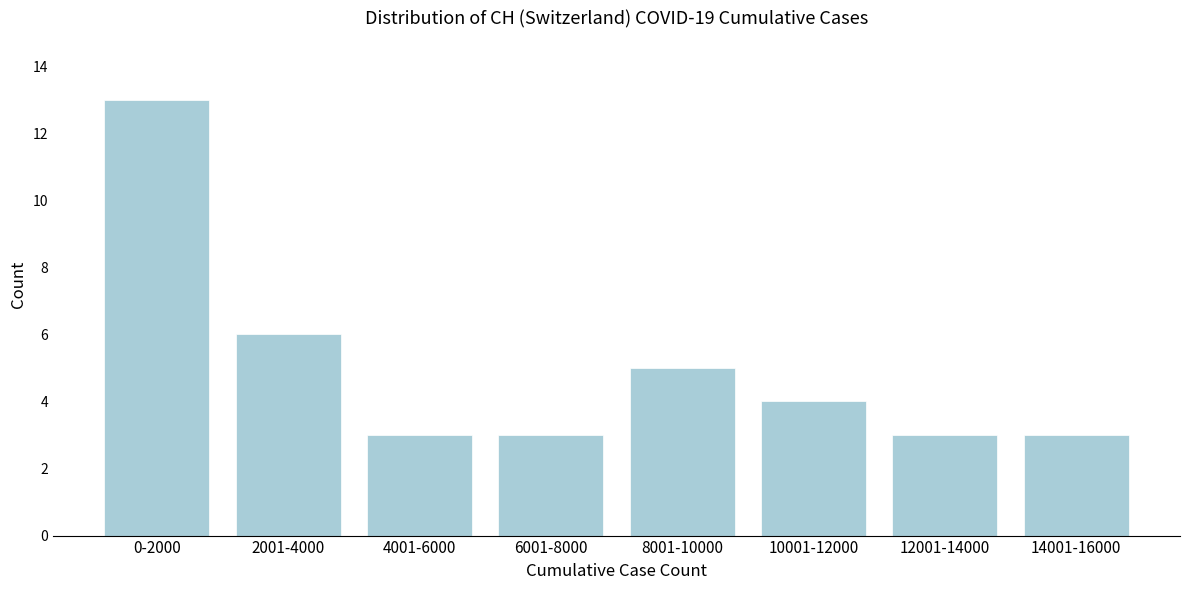

Reading right to left, extract all data points from this chart.

3	3	4	5	3	3	6	13